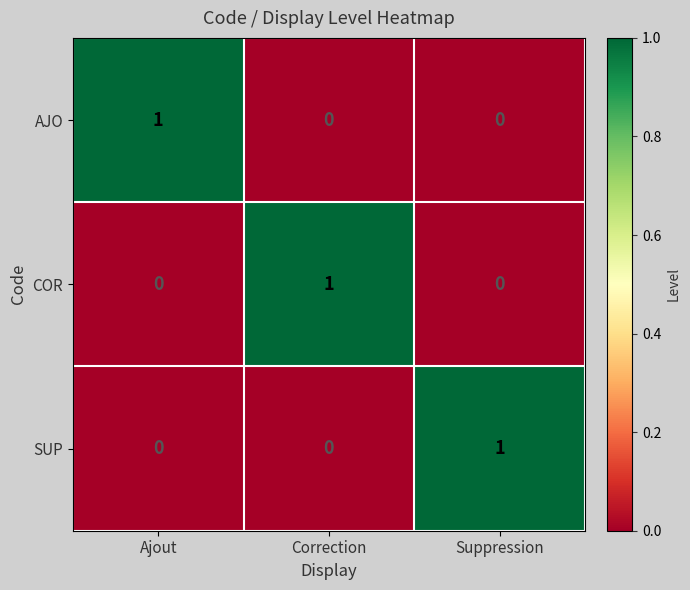

Reading left to right, transcribe all the data shown in this chart.

AJO: Ajout=1	Correction=0	Suppression=0
COR: Ajout=0	Correction=1	Suppression=0
SUP: Ajout=0	Correction=0	Suppression=1